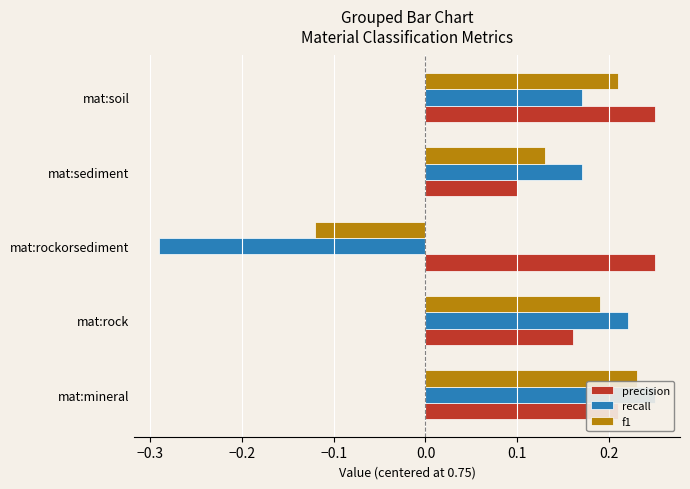

Is it true that f1 equals 0.2 at mat:sediment?

False